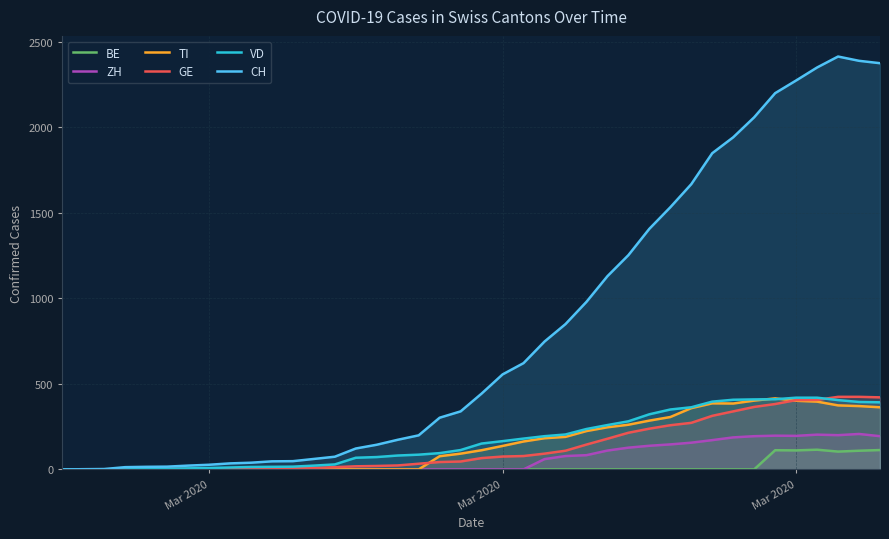

True or false: TI and BE intersect in this chart.

False